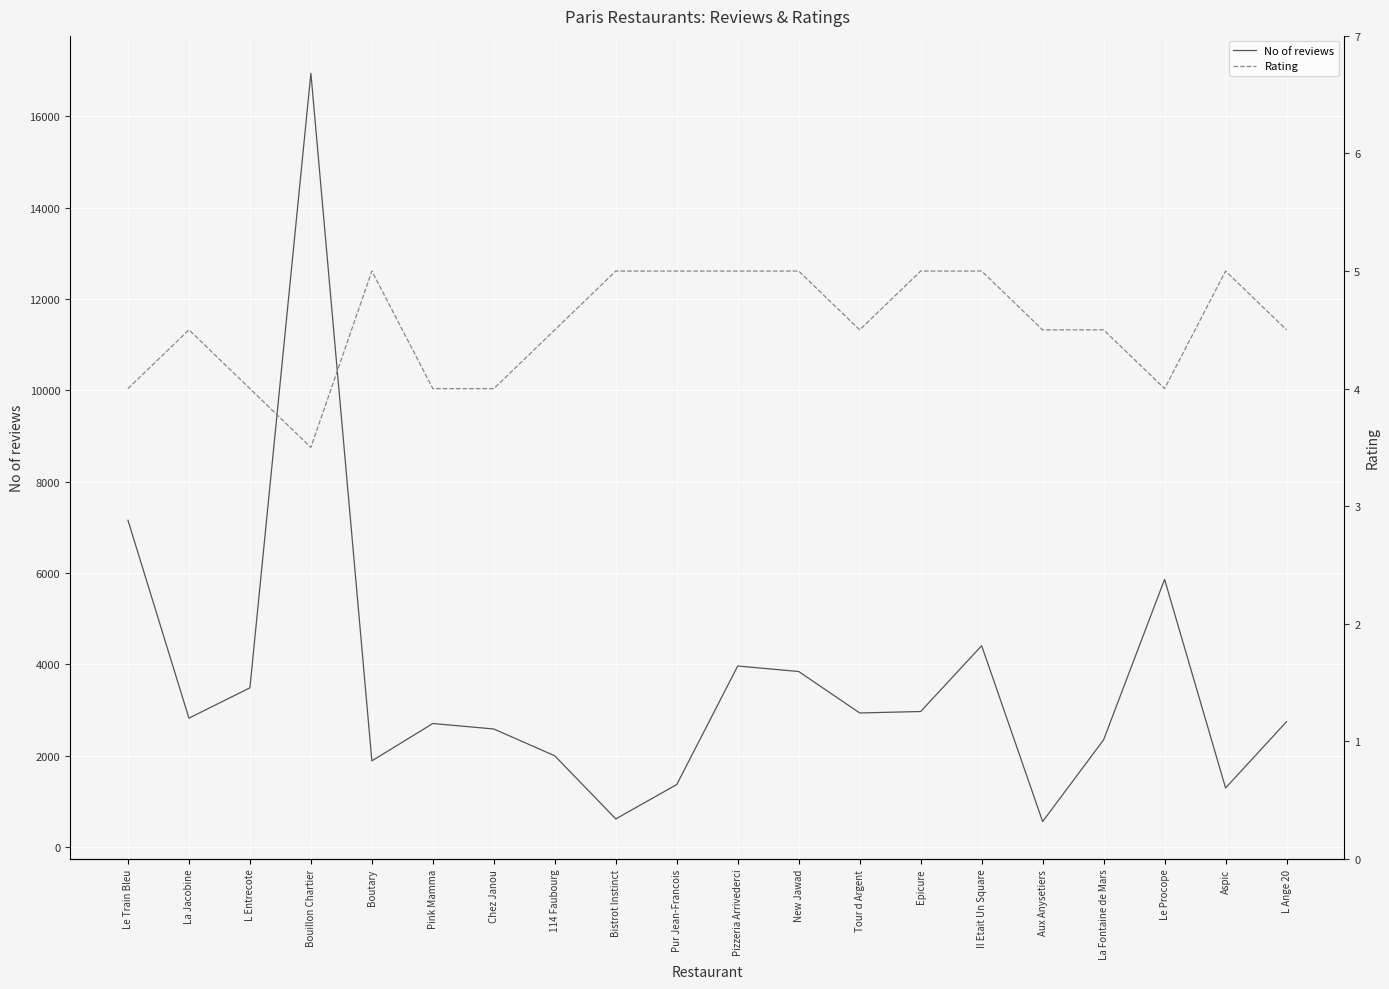

True or false: Rating has a value of 8.0 at Tour d Argent.

False